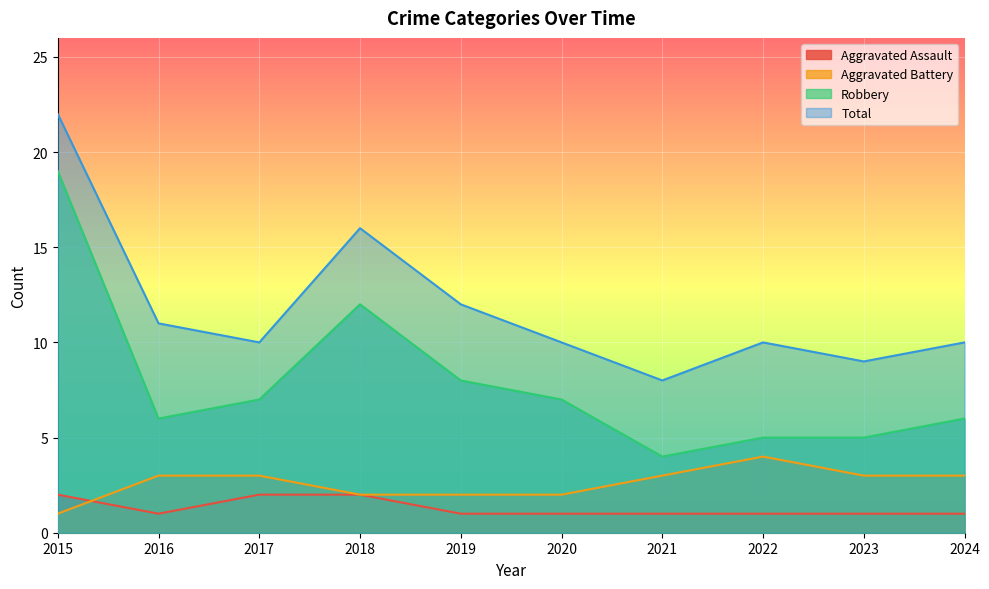

What is the spread (max minus min) of values at 2015?

21